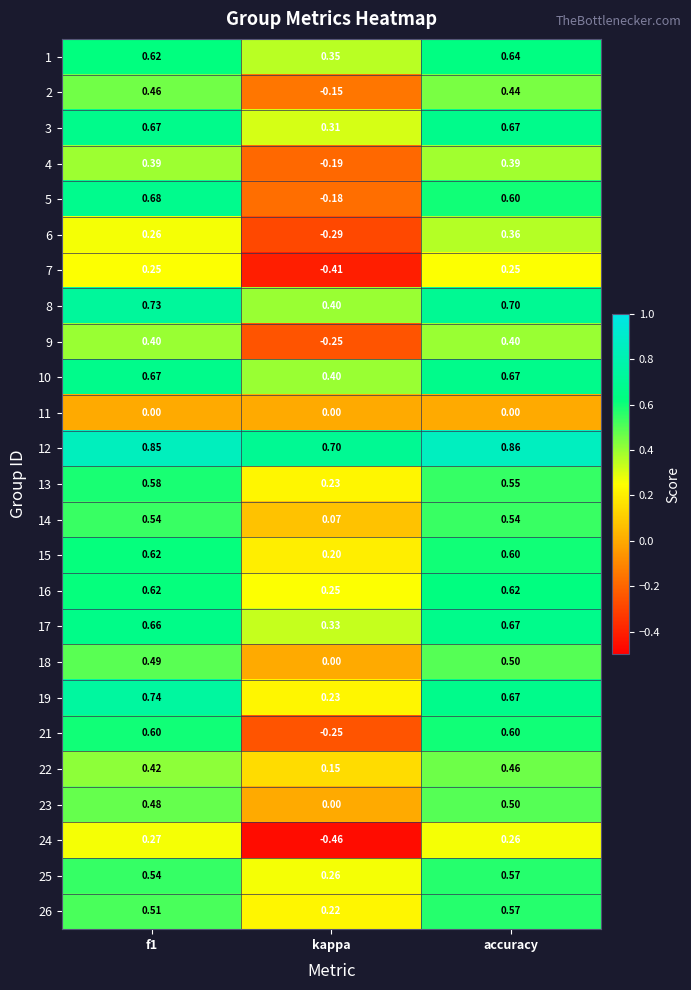

At which label is 14 closest to 0?

kappa